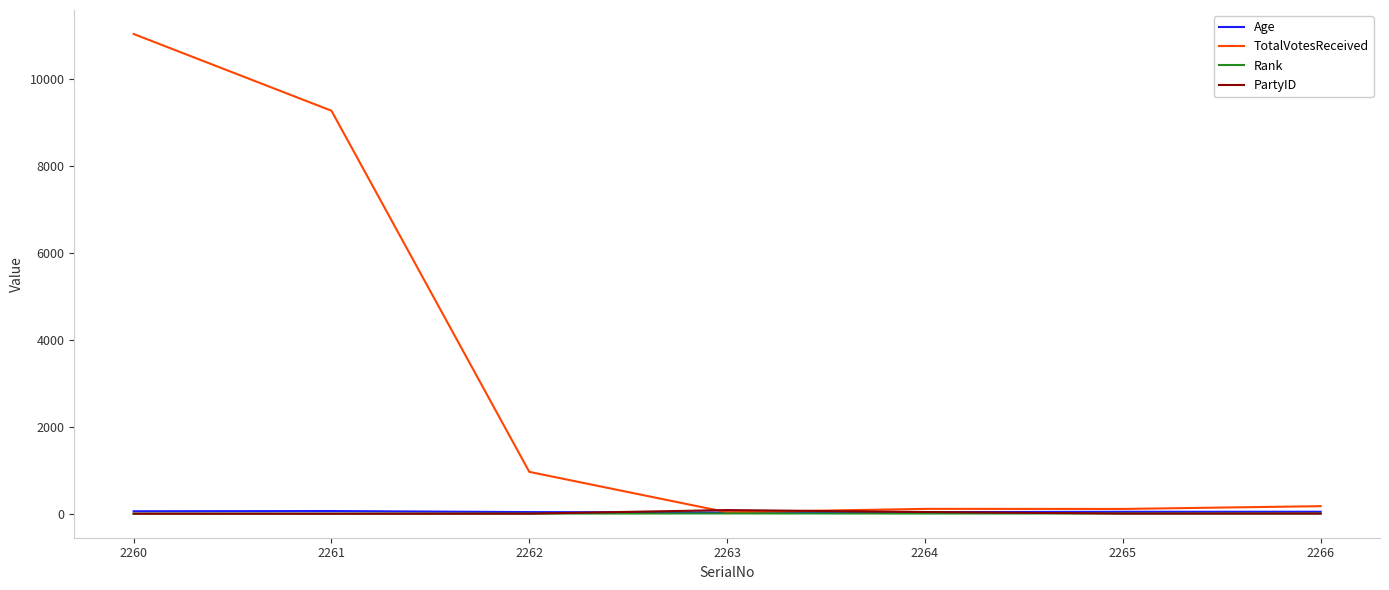

The TotalVotesReceived series shows 16985 at 2260. True or false?

False